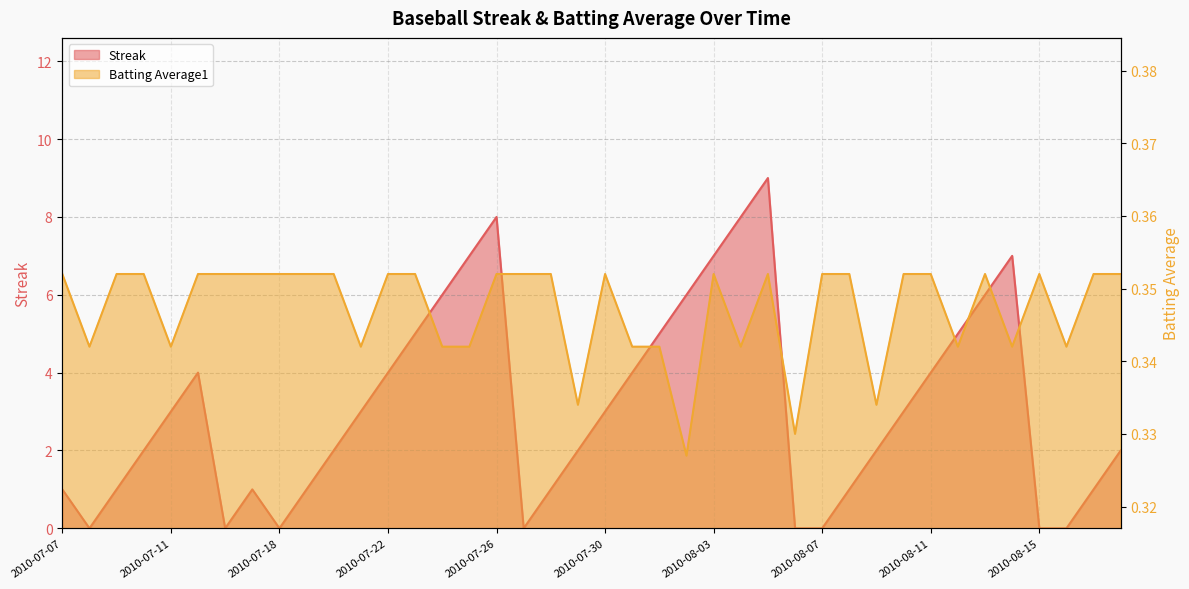

How many lines are shown in the chart?

2